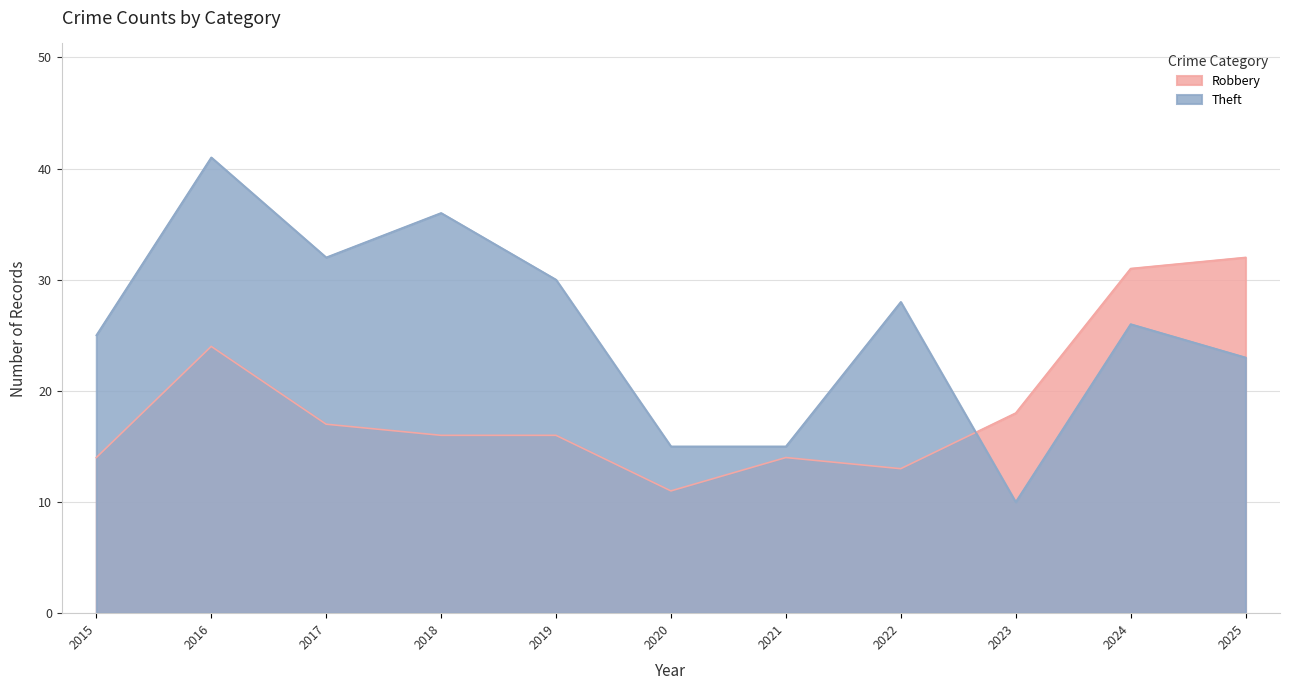

Where does the Theft series first go above 26?

2016